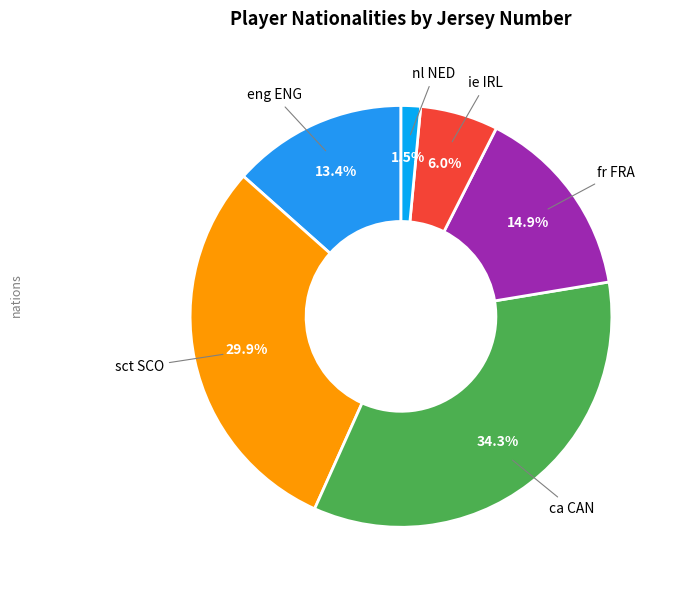

Rank the categories by value from highest to lowest.

ca CAN, sct SCO, fr FRA, eng ENG, ie IRL, nl NED